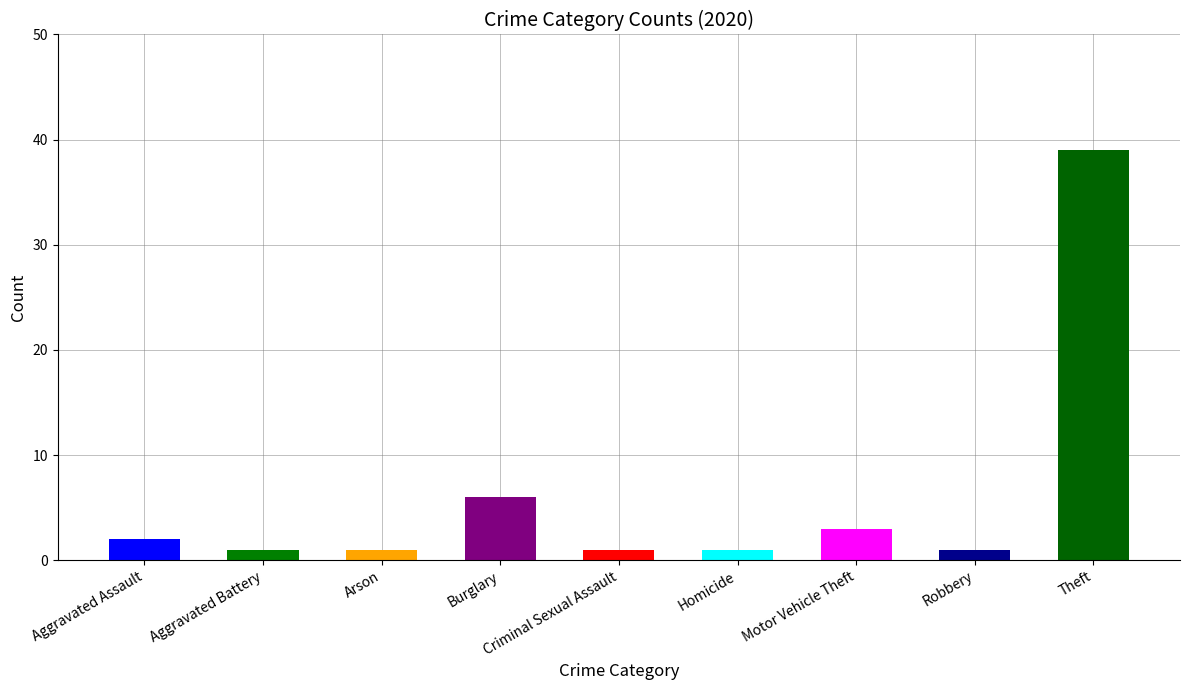

Reading left to right, extract all data points from this chart.

Aggravated Assault=2	Aggravated Battery=1	Arson=1	Burglary=6	Criminal Sexual Assault=1	Homicide=1	Motor Vehicle Theft=3	Robbery=1	Theft=39